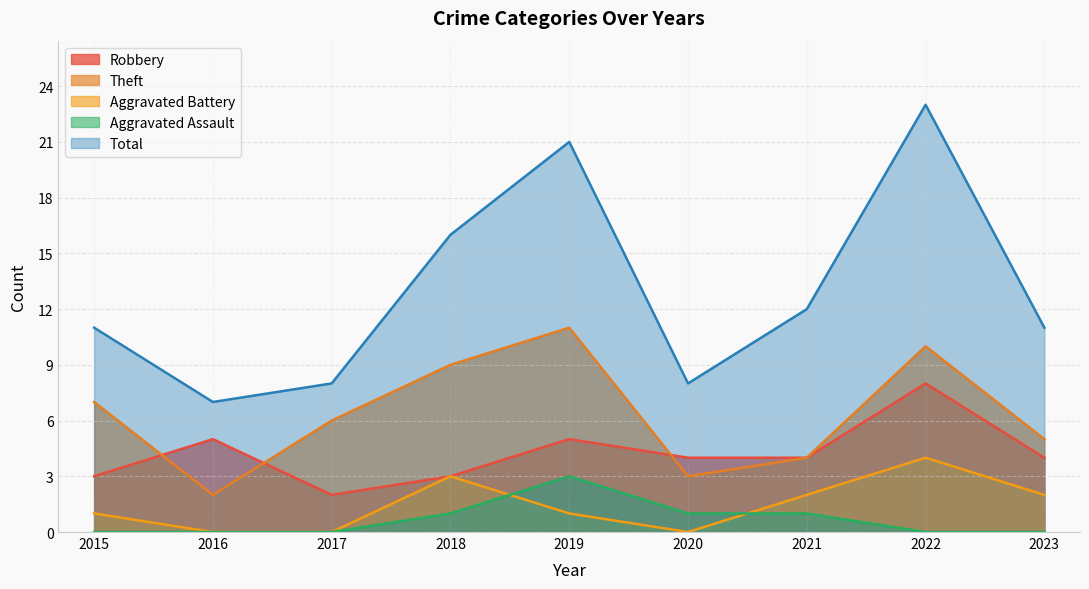

What is the difference between the Robbery values at 2016 and 2020?

1